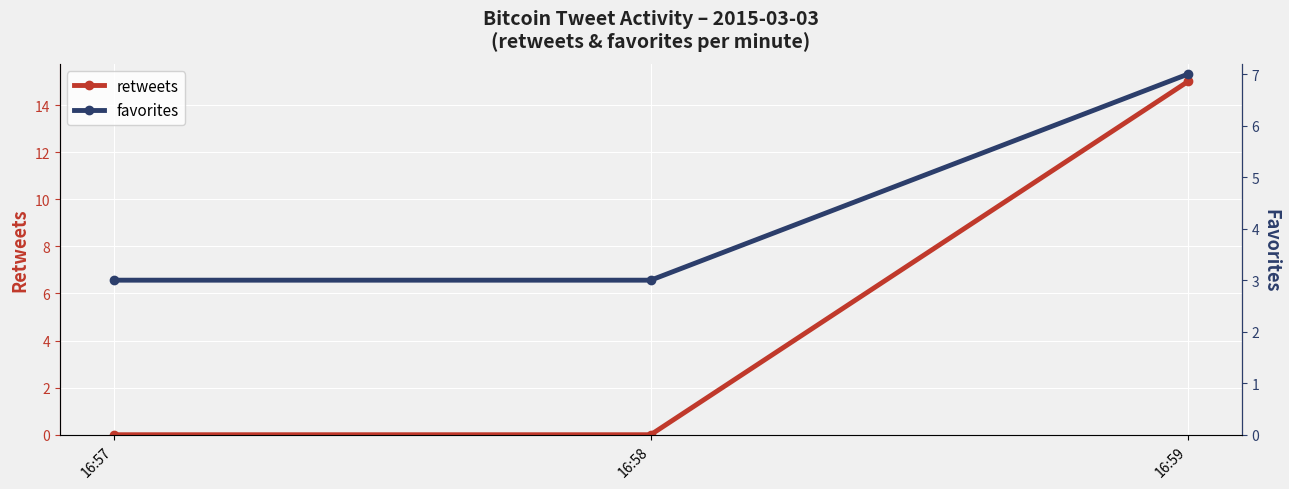

The favorites series shows 4 at 16:58. True or false?

False